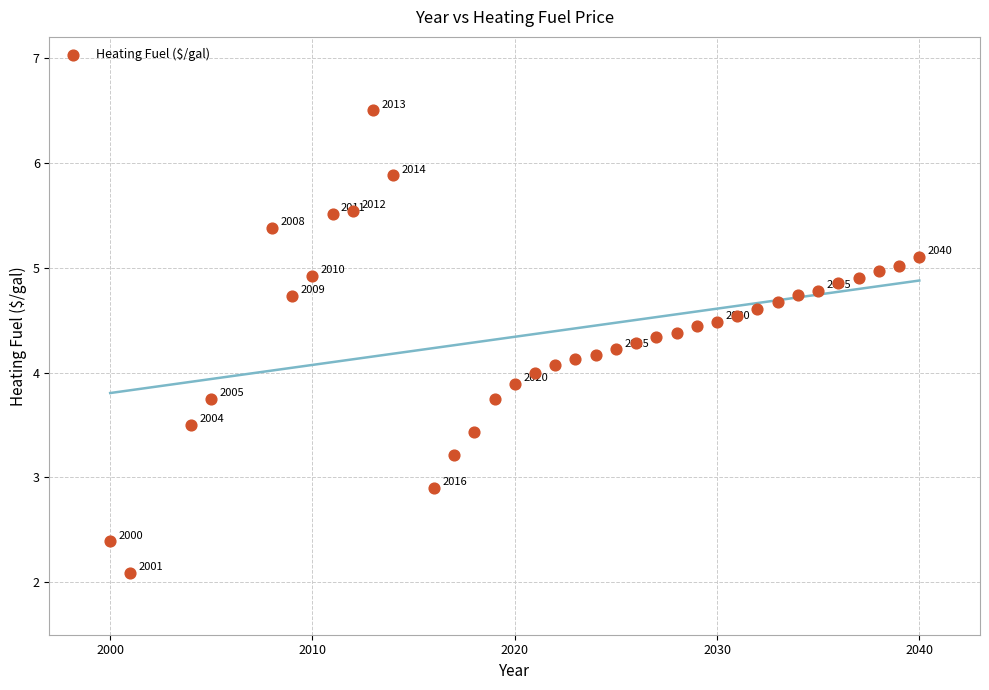

What is the range of X values (max minus min)?

40.0